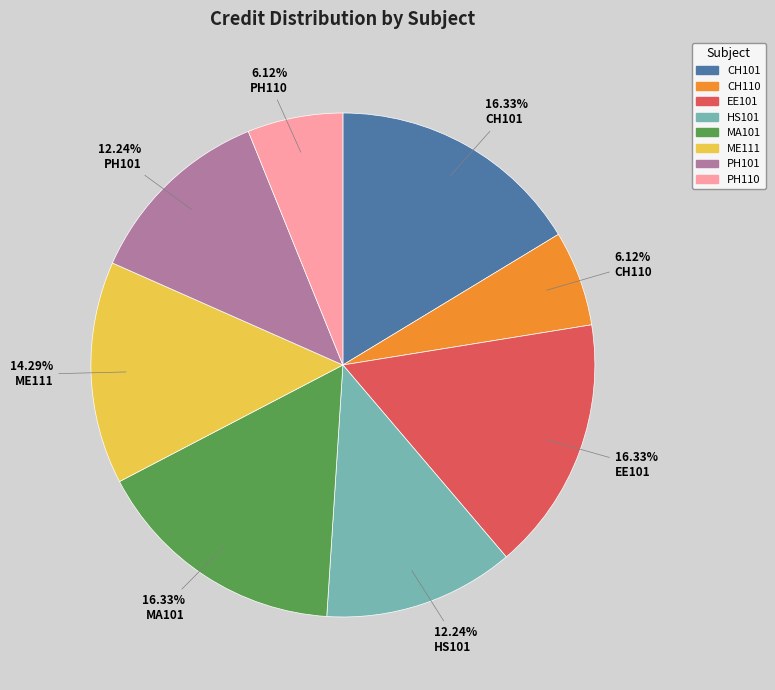

Is it true that CH110 is 15% of the pie?

False